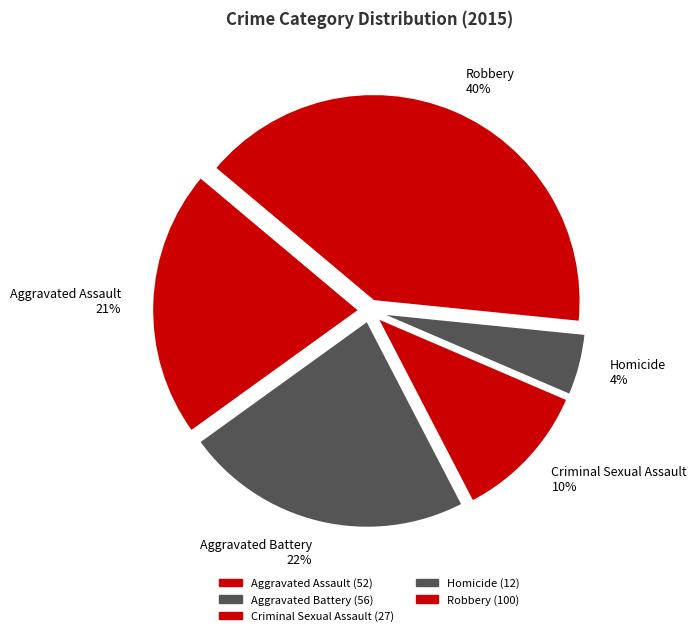

To the nearest percent, what is the average slice percentage?

20%